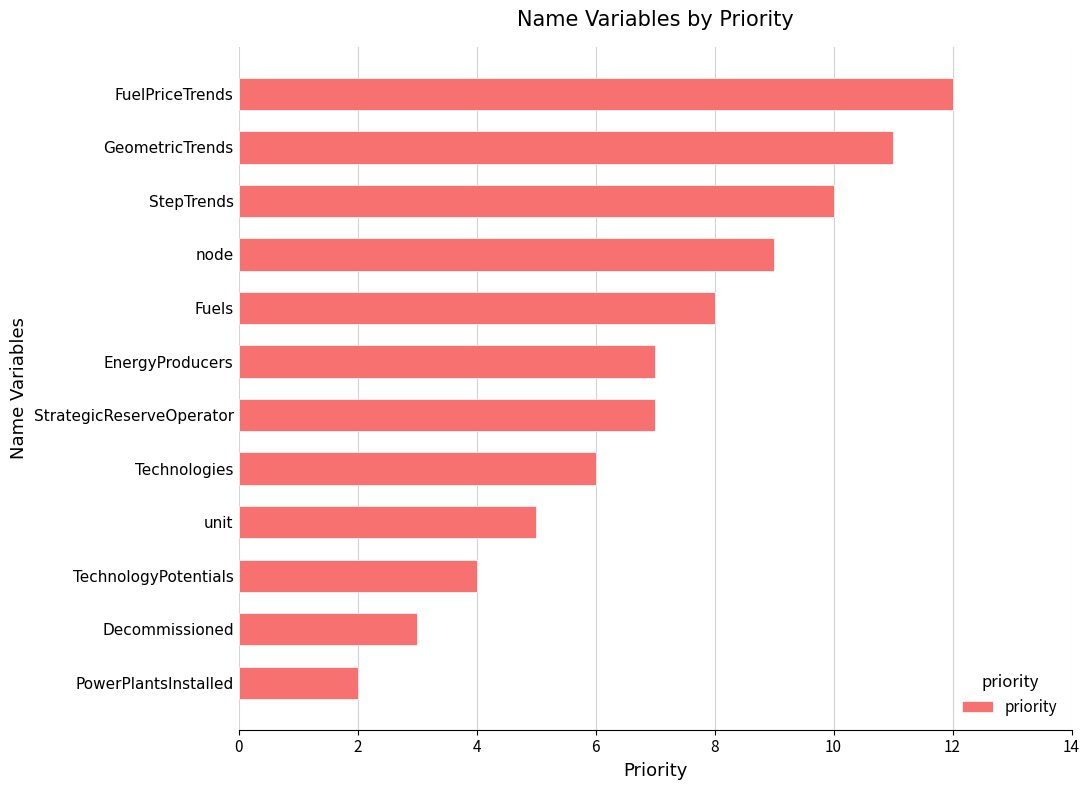

Is it true that the value at Fuels is 8?

True